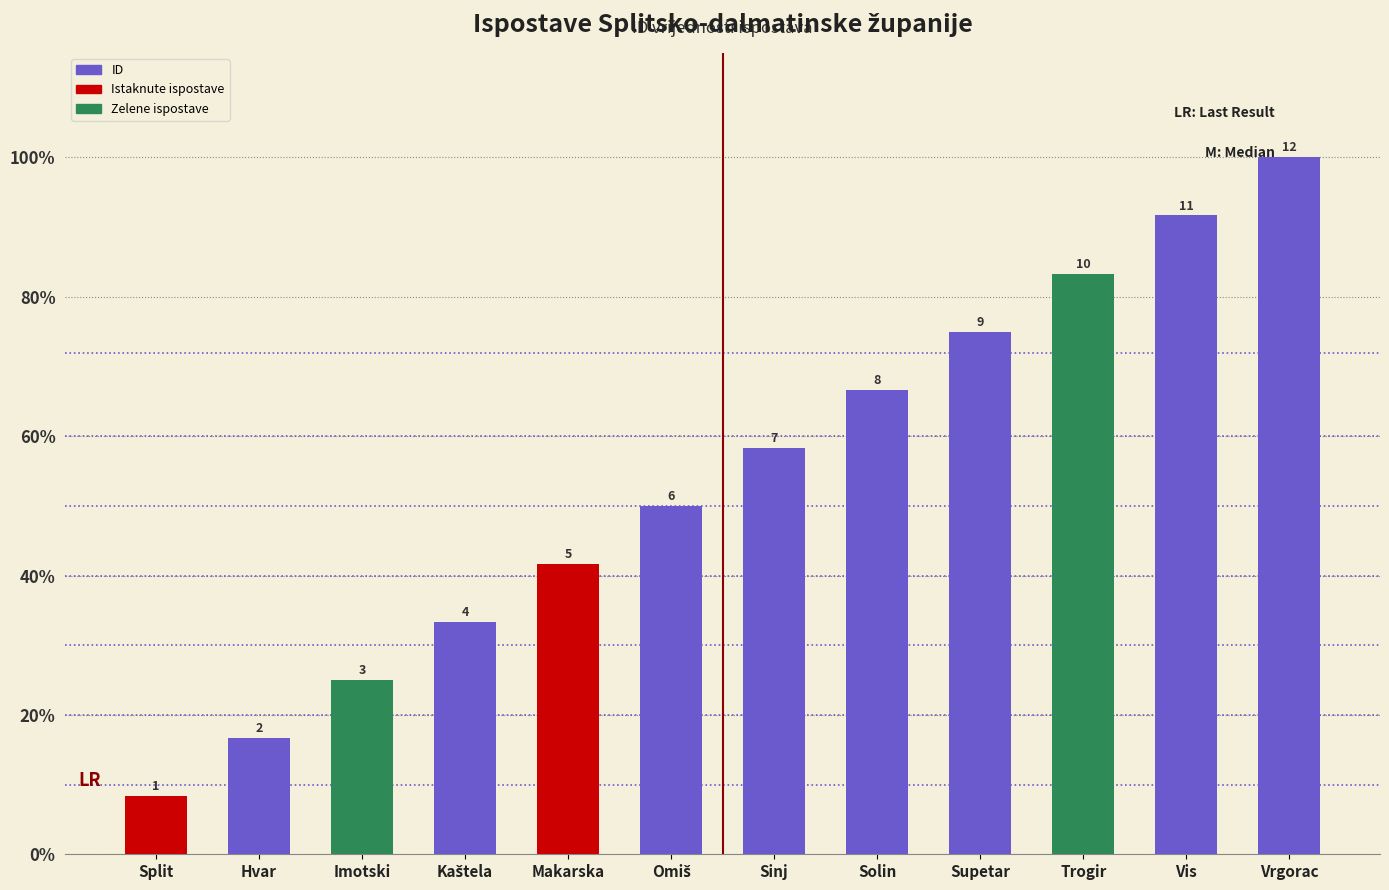

Does the chart contain any negative values?

No